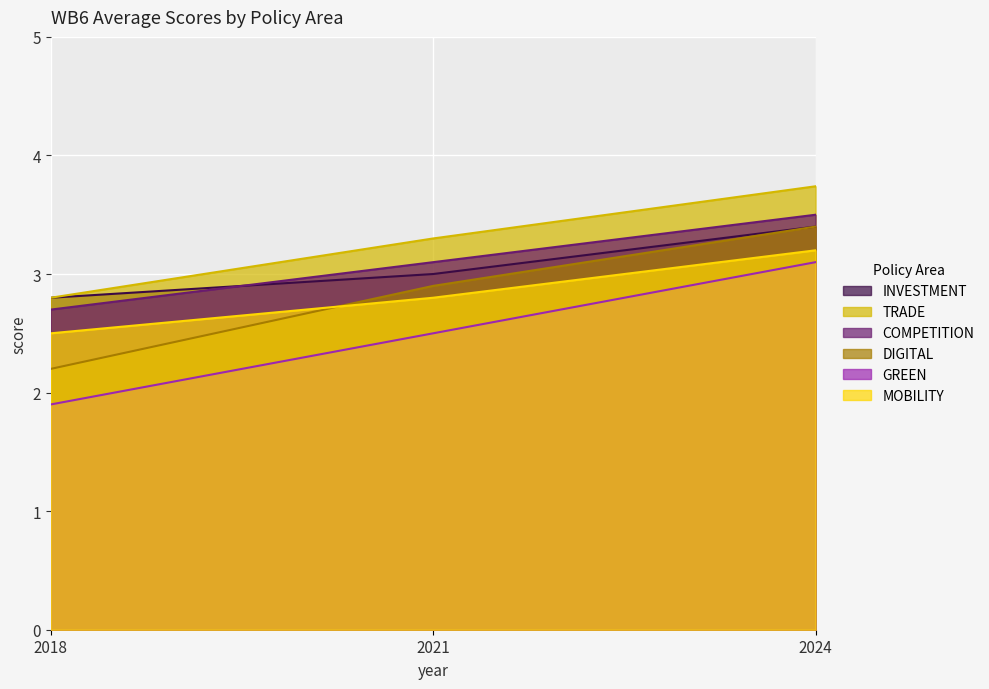

Between 2021 and 2024, which is larger?

2024